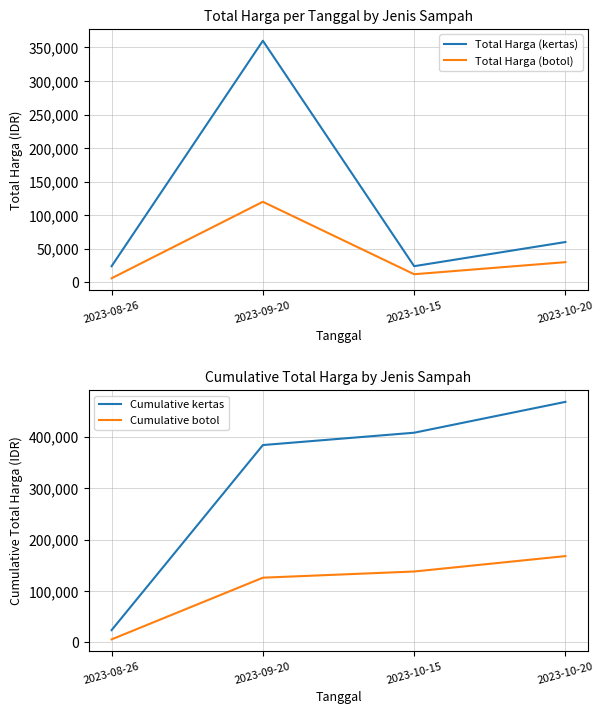

At which label does Cumulative kertas reach its peak?

2023-10-20